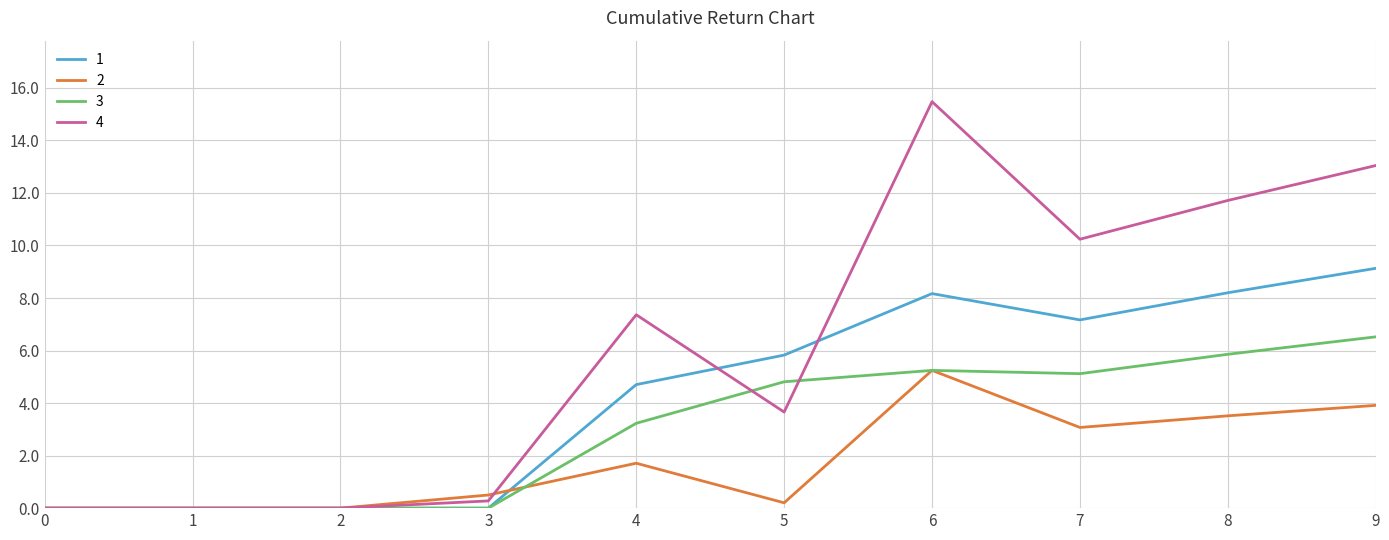

True or false: 3 has more than 2 points higher than both neighbors.

False